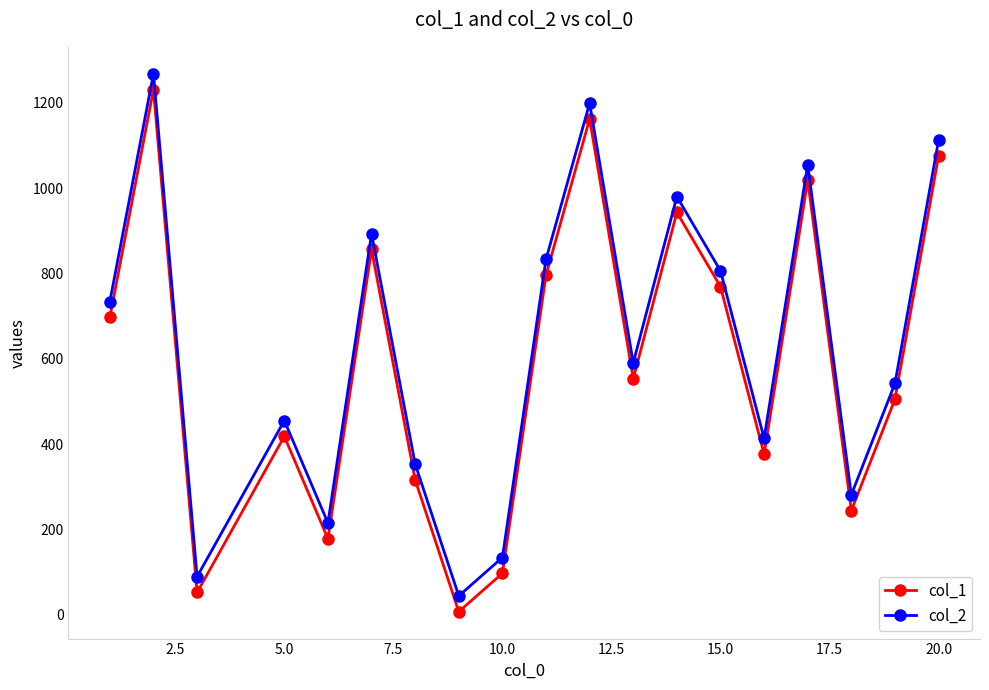

Reading left to right, what are all the values shown in this chart?

col_1: 697	1231	52	418	178	856	316	7	97	796	1162	553	943	769	376	1018	244	505	1075
col_2: 734	1268	89	455	215	893	353	44	134	833	1199	590	980	806	413	1055	281	542	1112